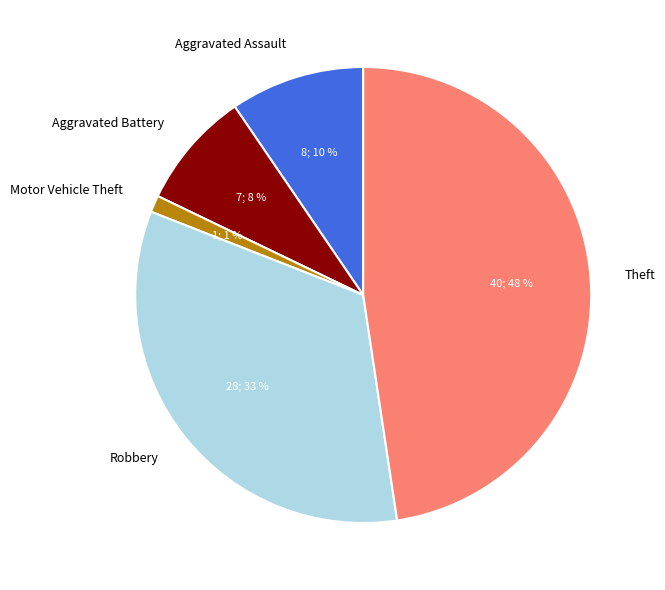

To the nearest percent, what is the average slice percentage?

20%